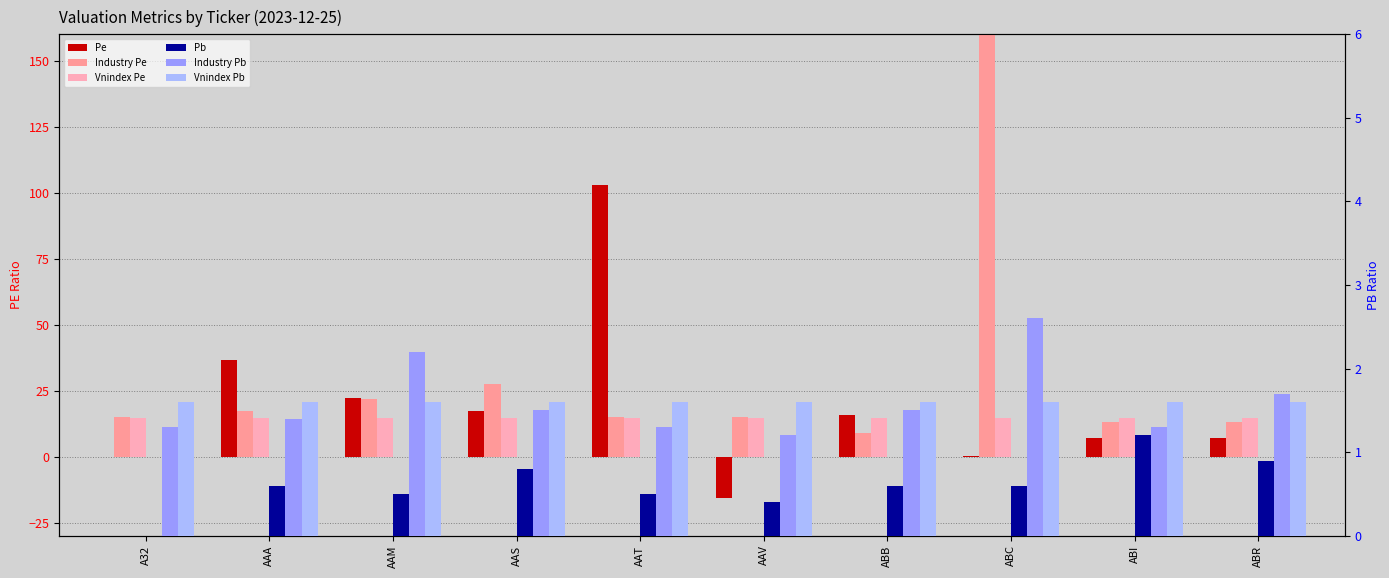

What position from the right is ABR?

1